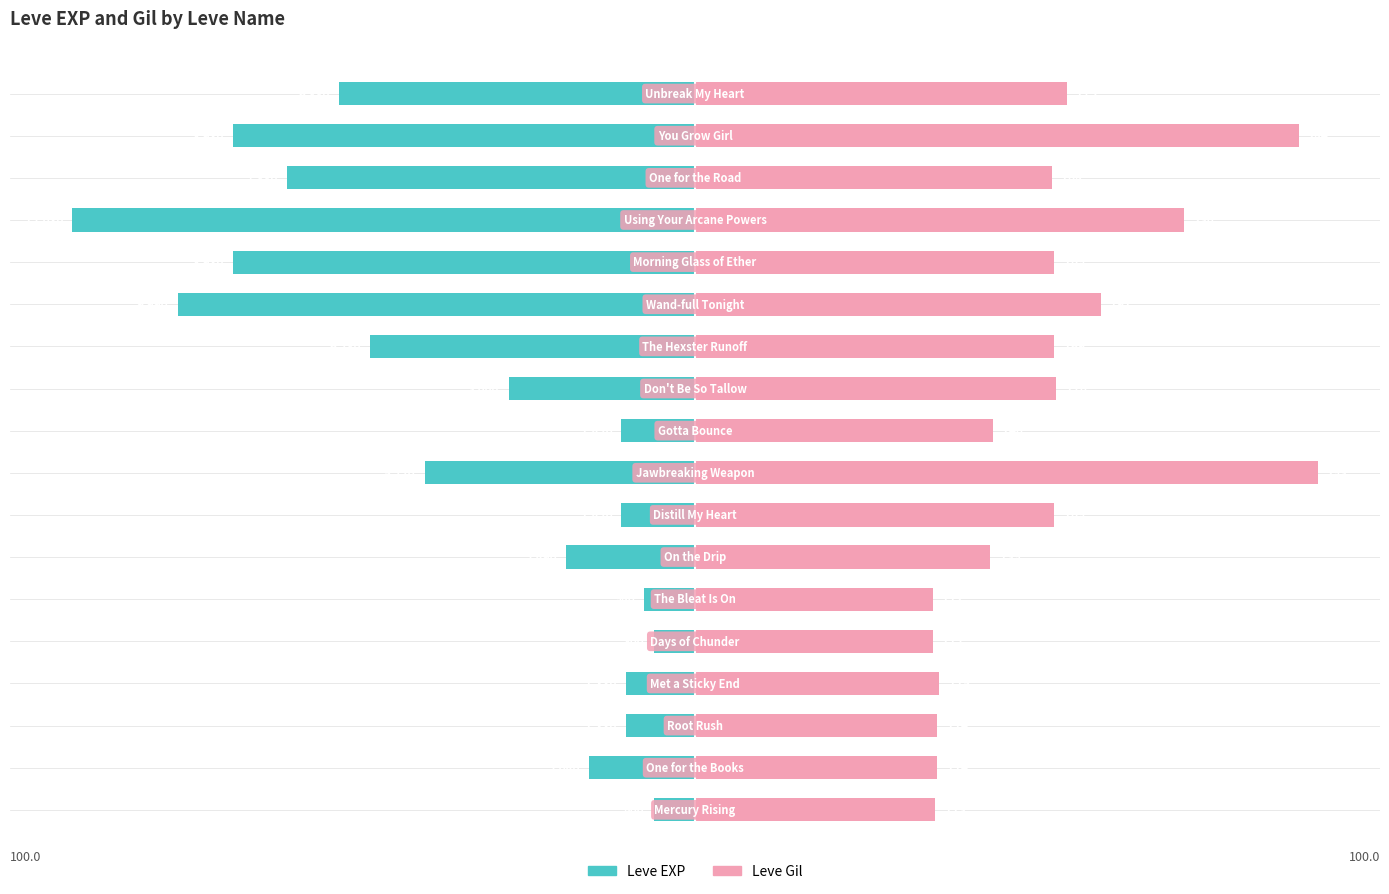

Which series changed the most between 13 and 17?

Leve EXP